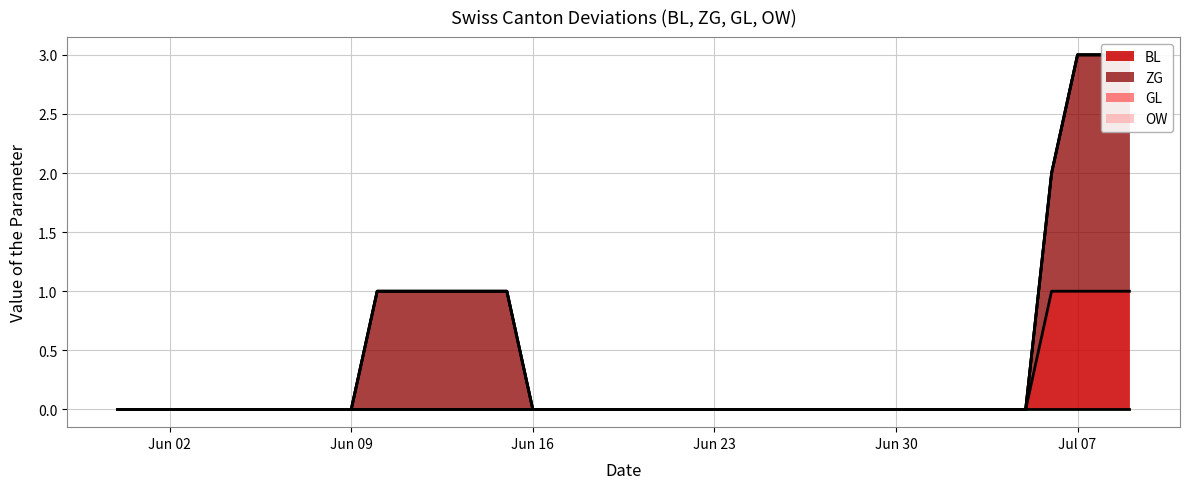

List the labels in order of OW value, smallest first.

2020-05-31, 2020-06-01, 2020-06-02, 2020-06-03, 2020-06-04, 2020-06-05, 2020-06-06, 2020-06-07, 2020-06-08, 2020-06-09, 2020-06-10, 2020-06-11, 2020-06-12, 2020-06-13, 2020-06-14, 2020-06-15, 2020-06-16, 2020-06-17, 2020-06-18, 2020-06-19, 2020-06-20, 2020-06-21, 2020-06-22, 2020-06-23, 2020-06-24, 2020-06-25, 2020-06-26, 2020-06-27, 2020-06-28, 2020-06-29, 2020-06-30, 2020-07-01, 2020-07-02, 2020-07-03, 2020-07-04, 2020-07-05, 2020-07-06, 2020-07-07, 2020-07-08, 2020-07-09